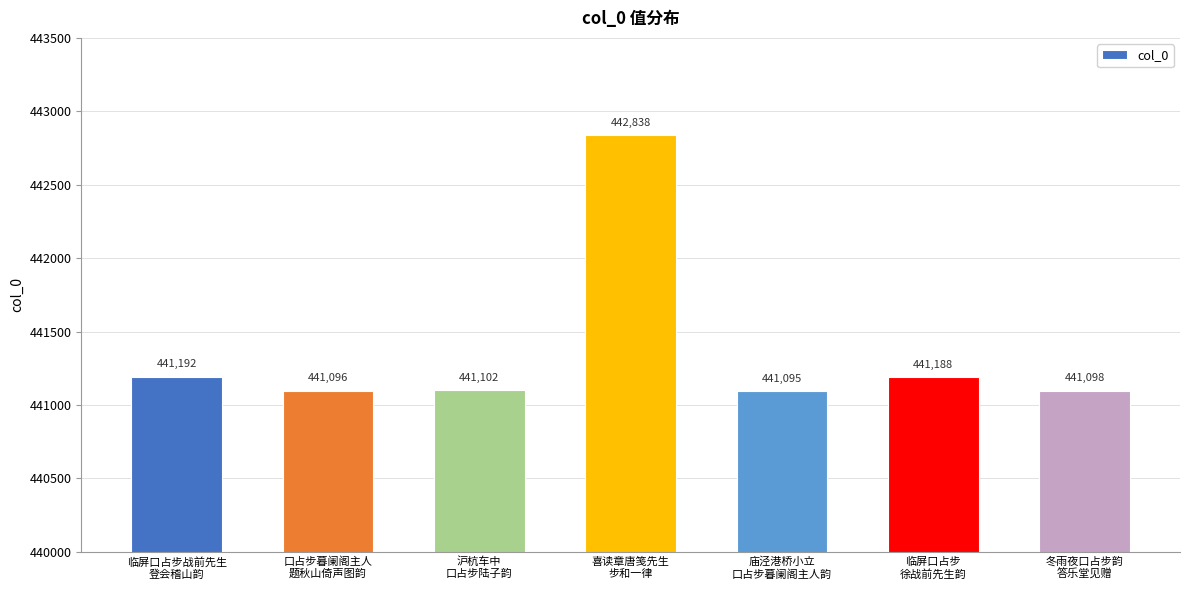

What is the ratio of the value at 口占步暮阑阁主人
题秋山倚声图韵 to the value at 庙泾港桥小立
口占步暮阑阁主人韵?

1.0